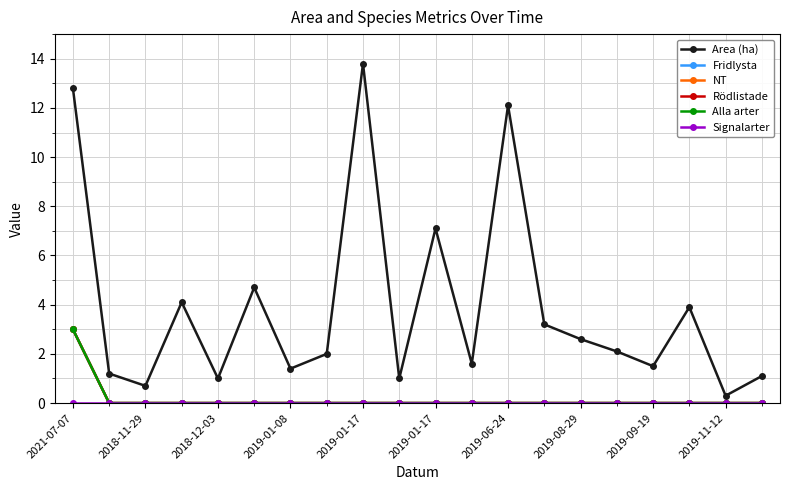

Which series has the largest total across all categories?

Area (ha)